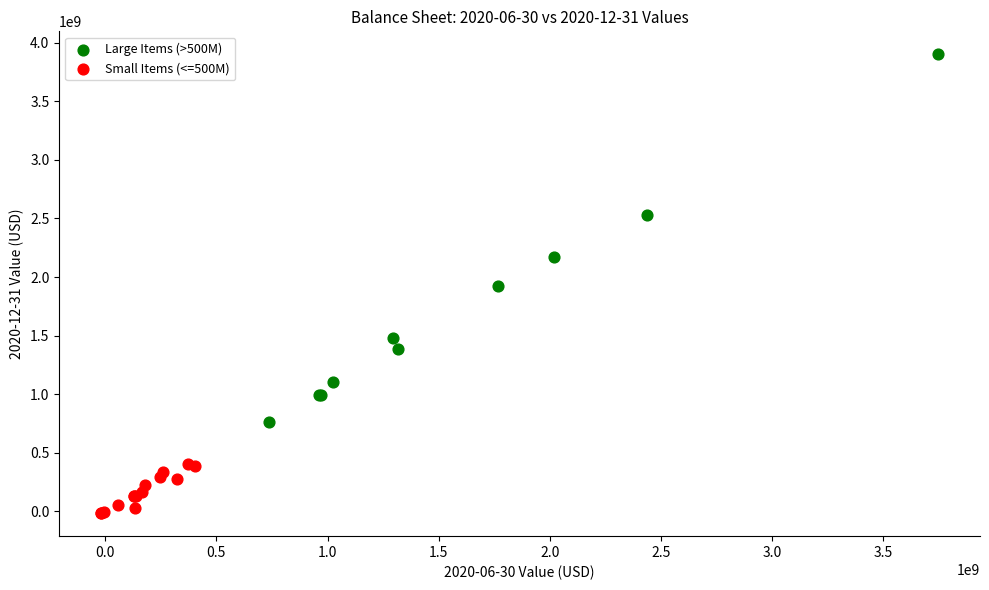

Which series reaches the maximum Y coordinate?

Large Items (>500M)